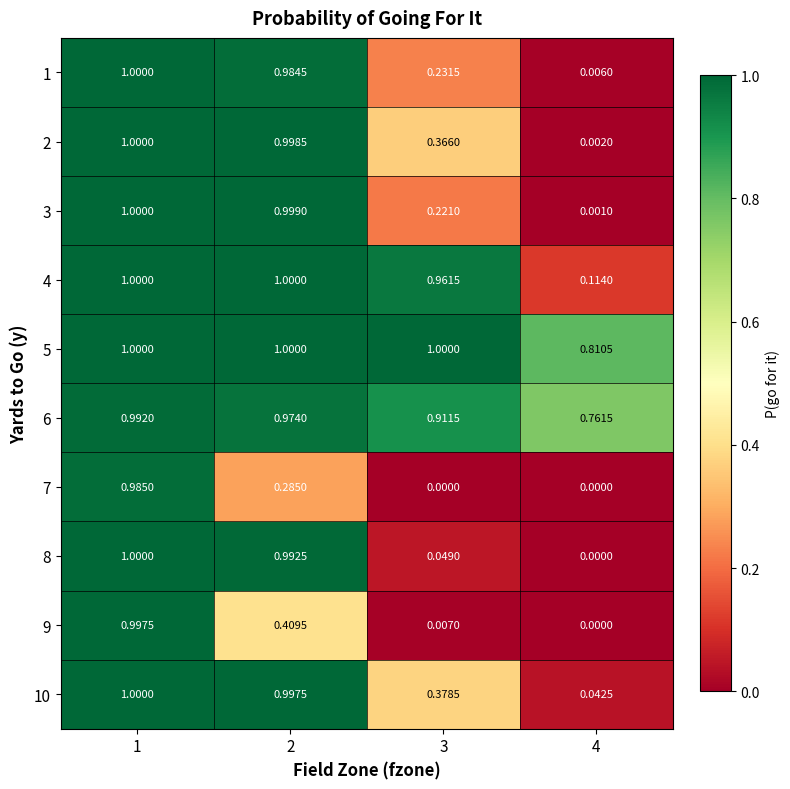

At how many categories does at least one series exceed 0?

4